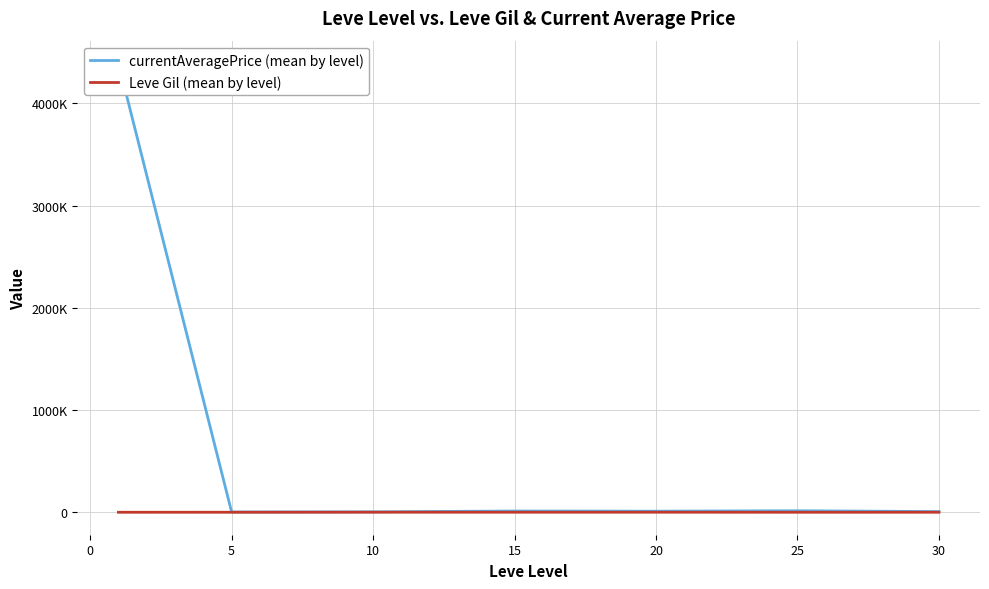

How many data points does each series have?

7